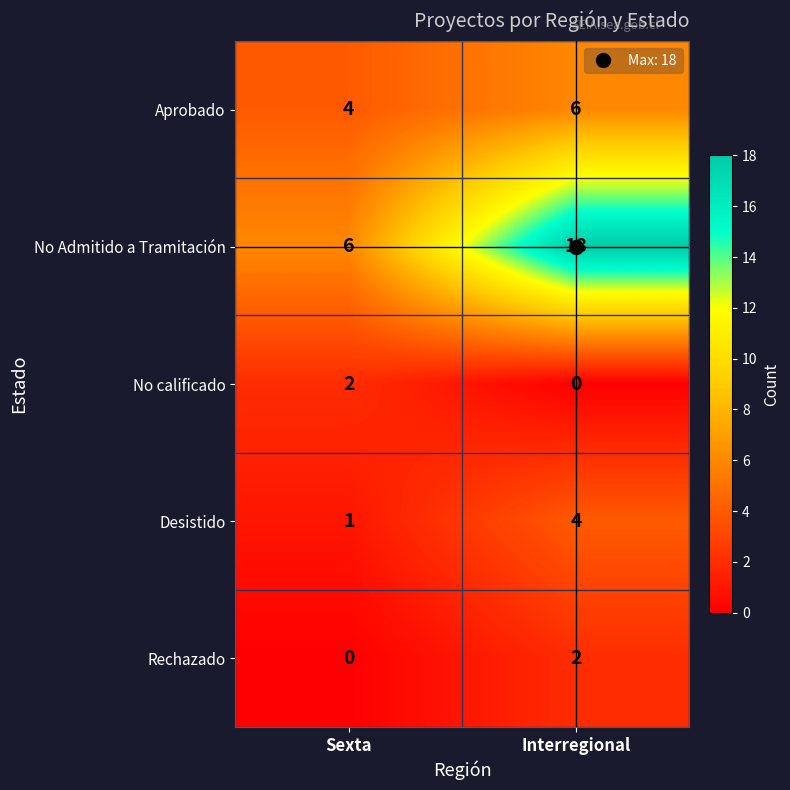

What is the maximum value shown in the chart?

18